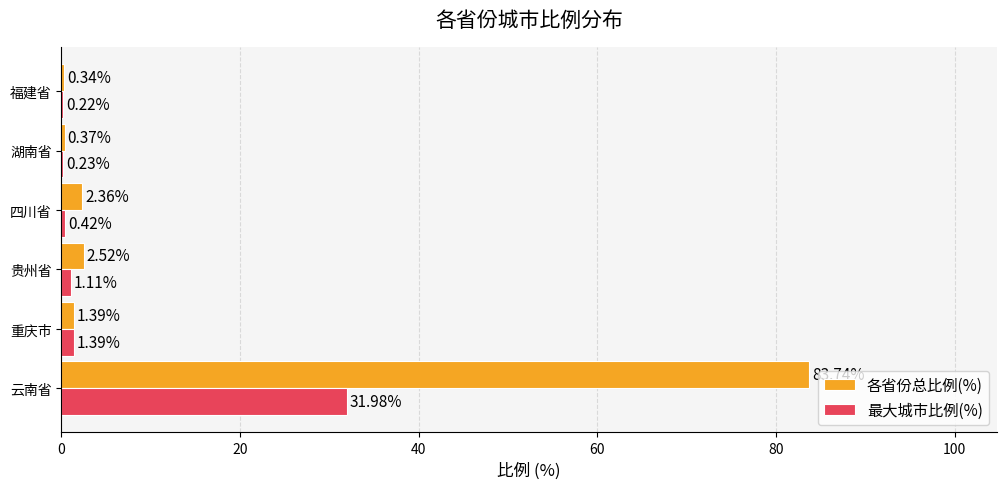

What is the sum of all 各省份总比例(%) values?

90.7